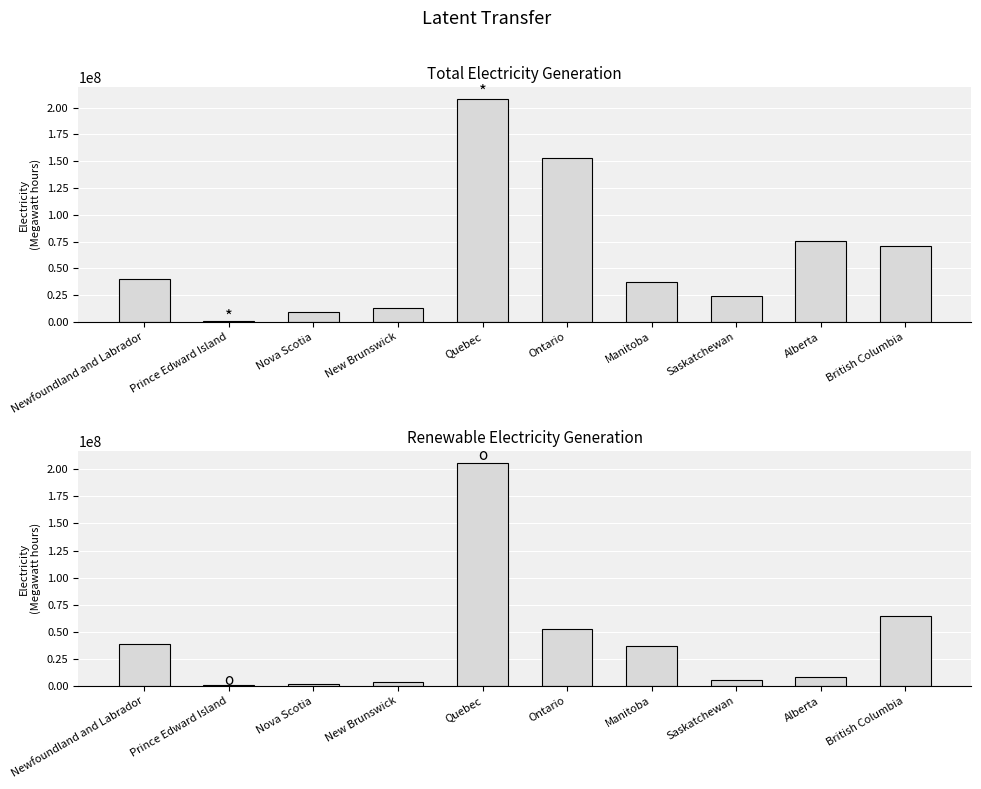

Does the chart contain any negative values?

No